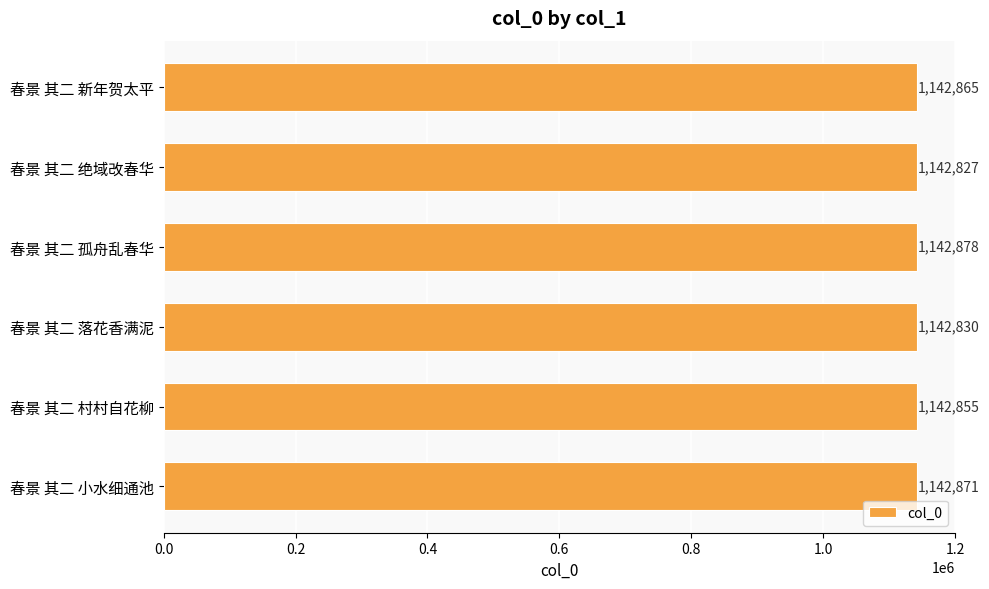

What is the change in value from 春景 其二 新年贺太平 to 春景 其二 绝域改春华?

-38